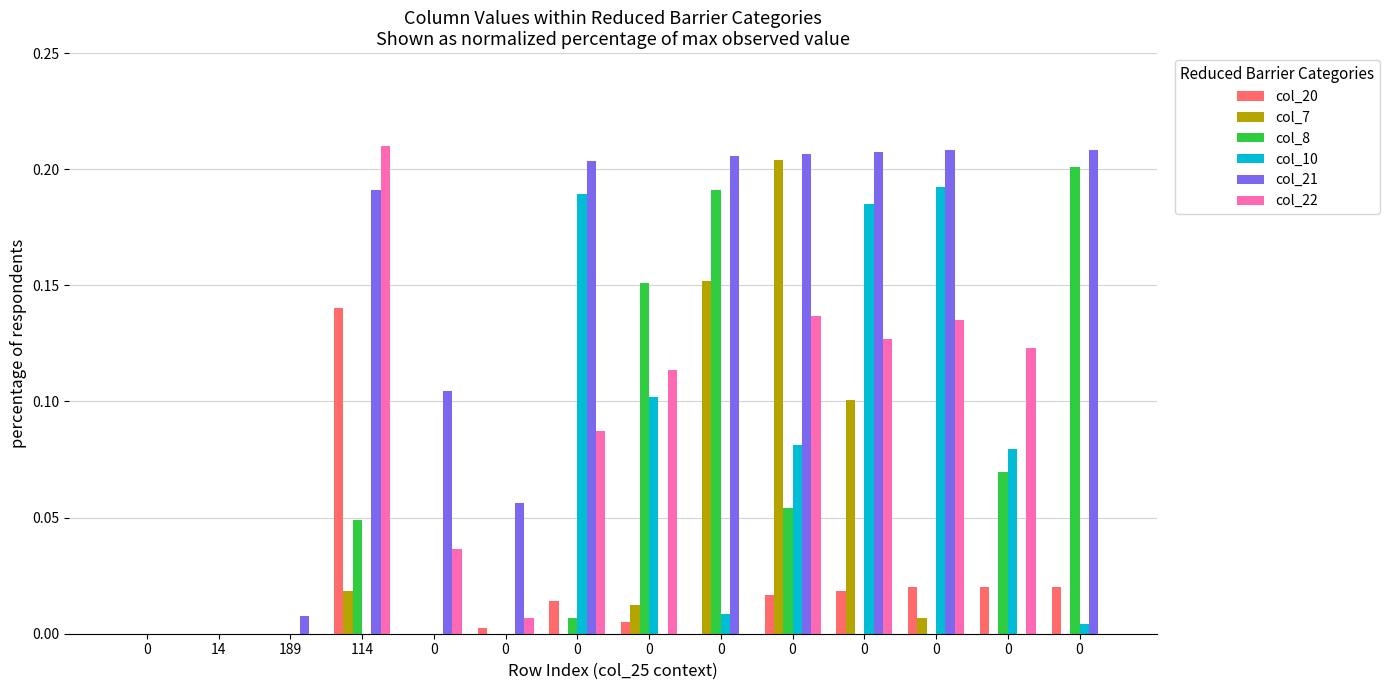

How many distinct data groups are displayed?

6